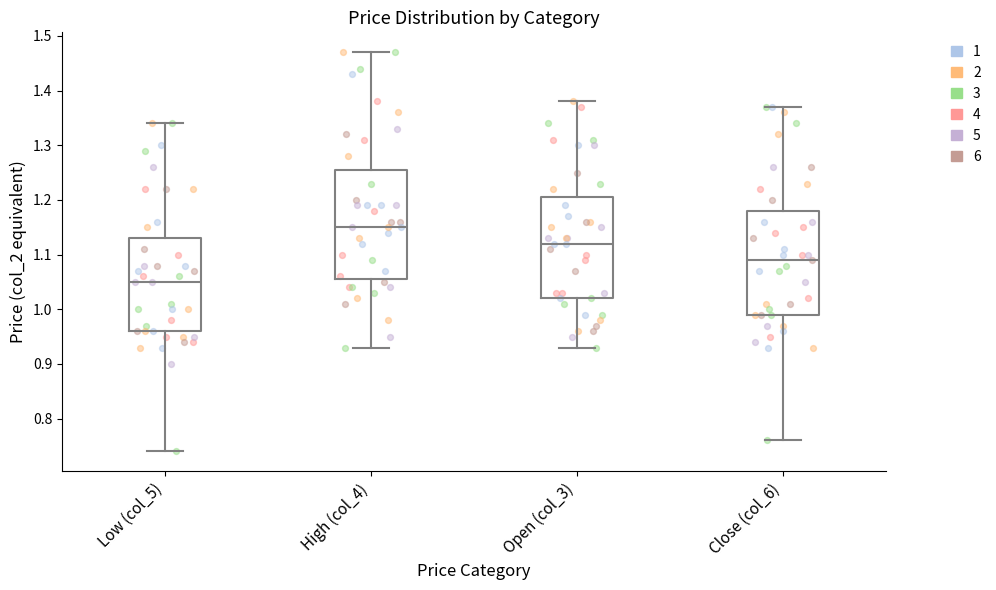

Reading left to right, transcribe this box plot: for each box, give where its median line is, the range the box spans, and where its two whiskers end, as read against the y-axis. The values are not printed on the chart, so give them approximately, as read against the axis.

Low (col_5): median 1.05, box 0.96 to 1.13, whiskers 0.74 to 1.34
High (col_4): median 1.15, box 1.06 to 1.26, whiskers 0.93 to 1.47
Open (col_3): median 1.12, box 1.02 to 1.21, whiskers 0.93 to 1.38
Close (col_6): median 1.09, box 0.99 to 1.18, whiskers 0.76 to 1.37